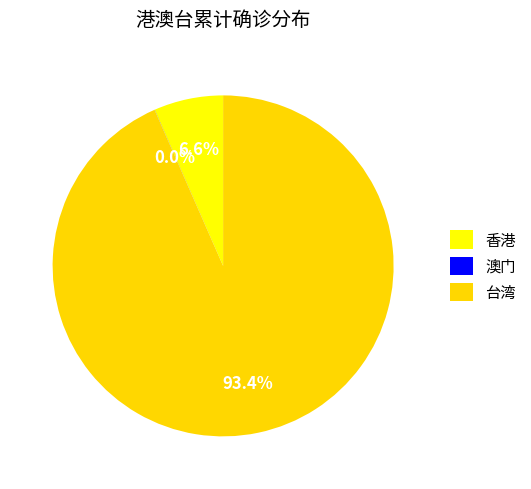

Does 澳门 account for over 50% of the chart?

No